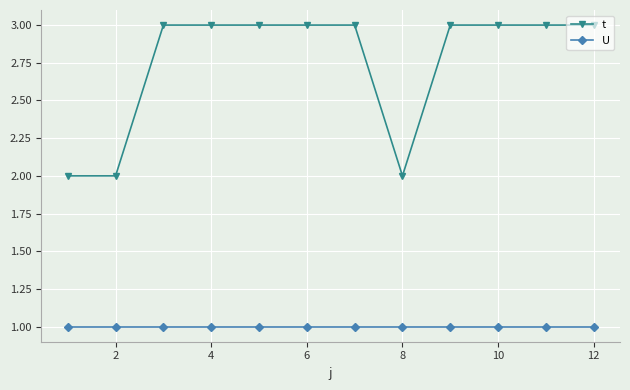

Which series has the largest total across all categories?

t